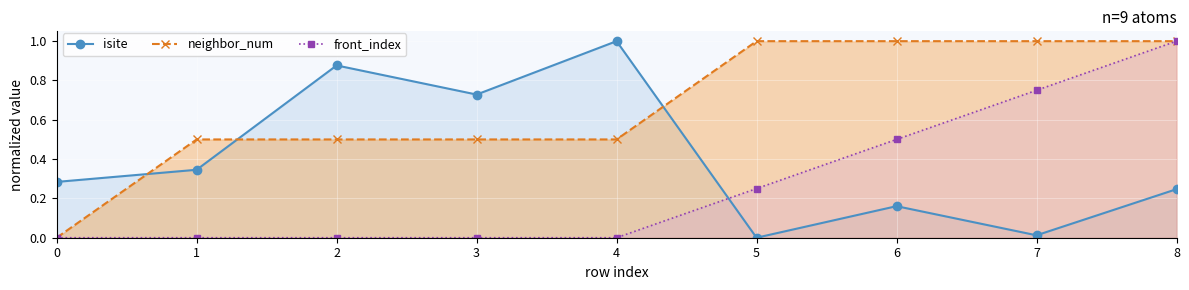

What is the difference between the maximum and minimum values in the isite series?

1.0